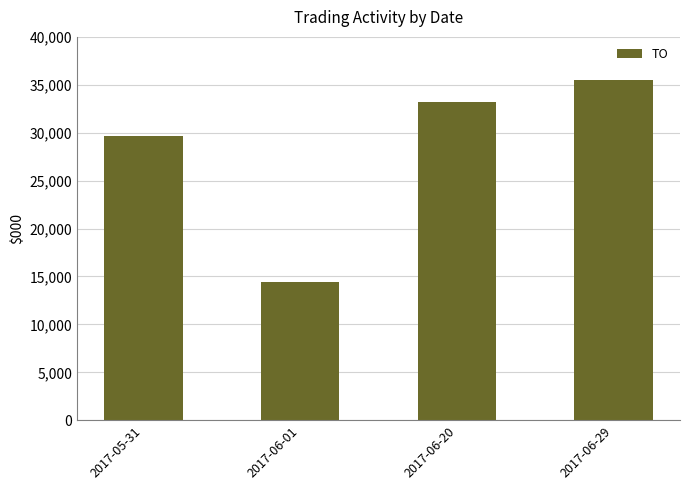

What value does the data have at 2017-05-31, to the nearest 50?

29700